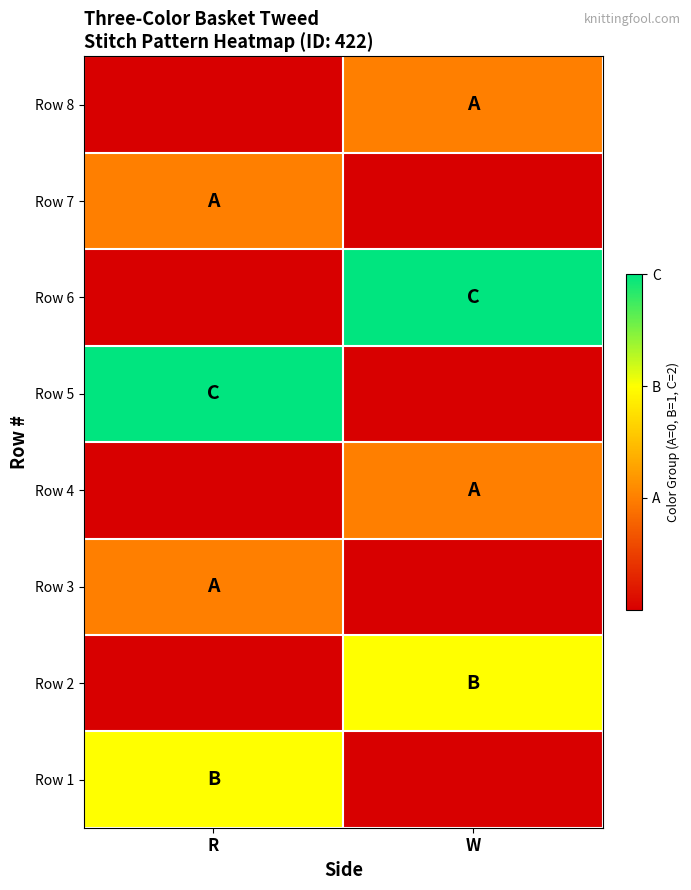

Reading left to right, list all the values displayed in this chart.

Row 1: R=1	W=-1
Row 2: R=-1	W=1
Row 3: R=0	W=-1
Row 4: R=-1	W=0
Row 5: R=2	W=-1
Row 6: R=-1	W=2
Row 7: R=0	W=-1
Row 8: R=-1	W=0